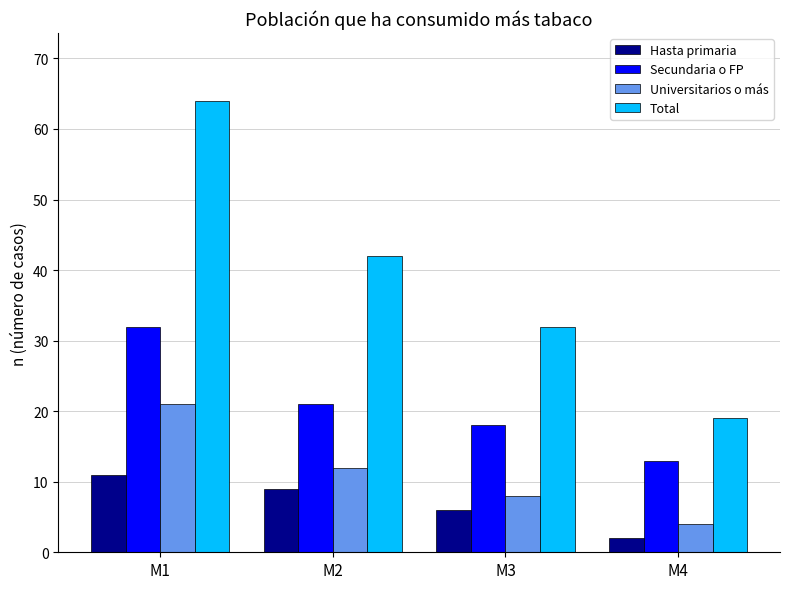

What is the difference between the Hasta primaria values at M3 and M1?

5